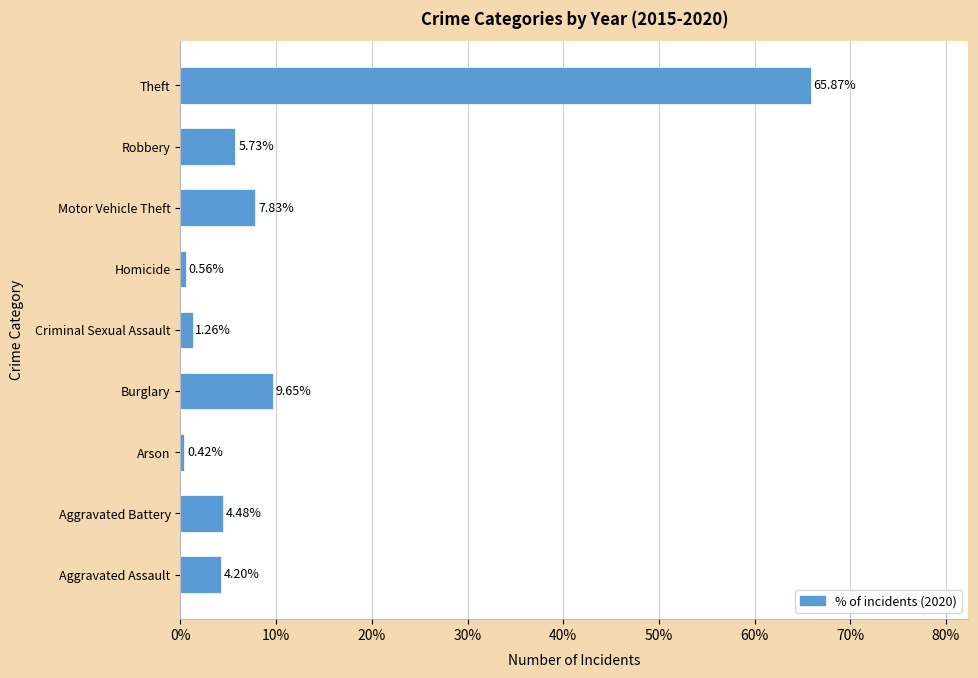

Which has a higher value, Arson or Criminal Sexual Assault?

Criminal Sexual Assault